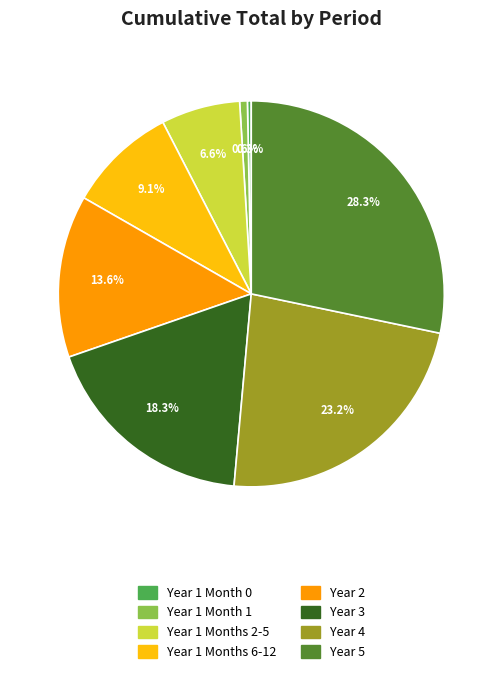

Which category has the biggest portion of the pie?

Year 5